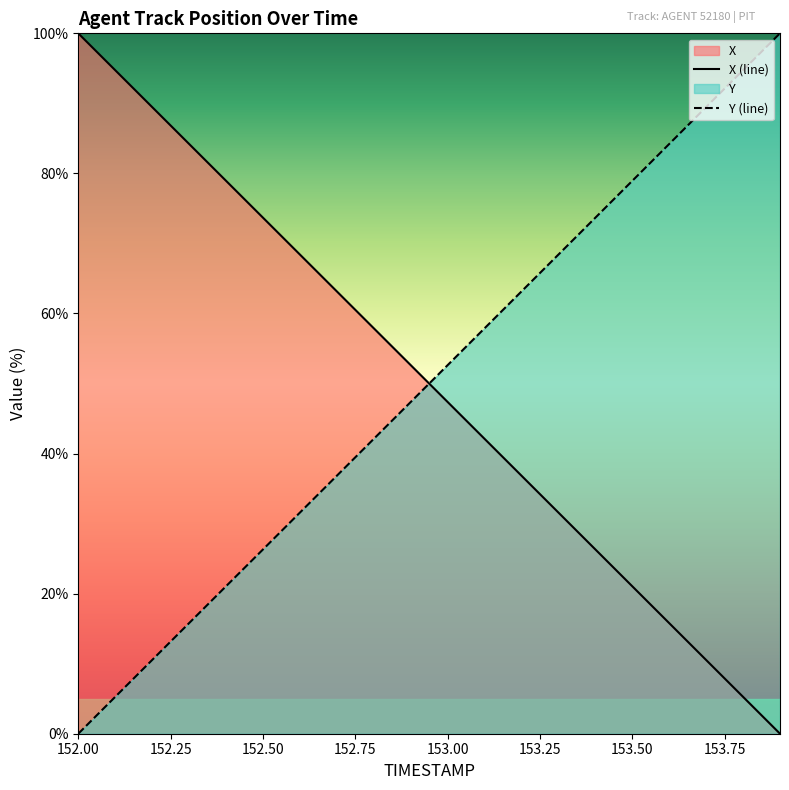

List the labels in order of X value, largest first.

152.0, 152.1, 152.2, 152.3, 152.4, 152.5, 152.6, 152.7, 152.8, 152.9, 153.0, 153.1, 153.2, 153.3, 153.4, 153.5, 153.6, 153.7, 153.8, 153.9